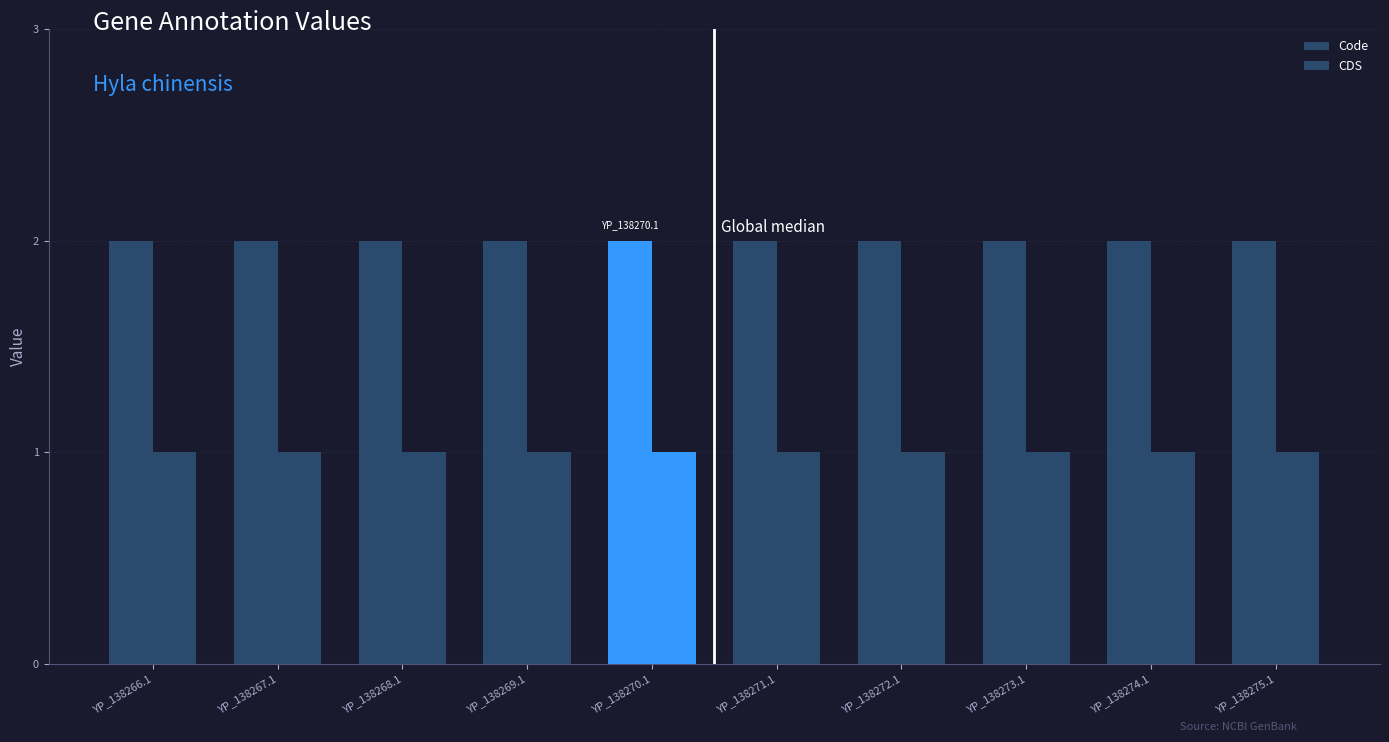

Reading left to right, list all the values displayed in this chart.

Code: YP_138266.1=2	YP_138267.1=2	YP_138268.1=2	YP_138269.1=2	YP_138270.1=2	YP_138271.1=2	YP_138272.1=2	YP_138273.1=2	YP_138274.1=2	YP_138275.1=2
CDS: YP_138266.1=1	YP_138267.1=1	YP_138268.1=1	YP_138269.1=1	YP_138270.1=1	YP_138271.1=1	YP_138272.1=1	YP_138273.1=1	YP_138274.1=1	YP_138275.1=1